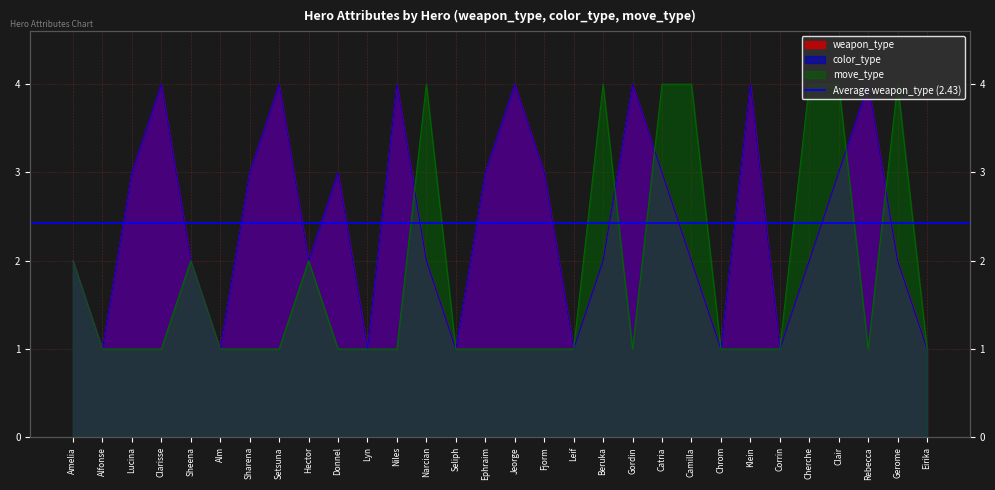

The color_type series shows 4 at Klein. True or false?

True